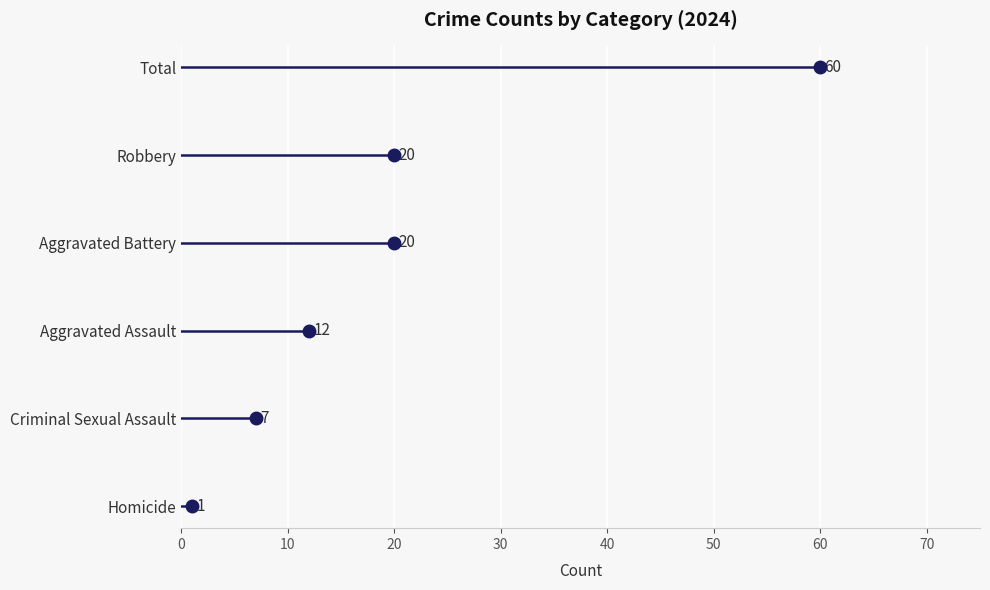

Is the value of Homicide at 10 greater than the value of Criminal Sexual Assault at 0?

Yes